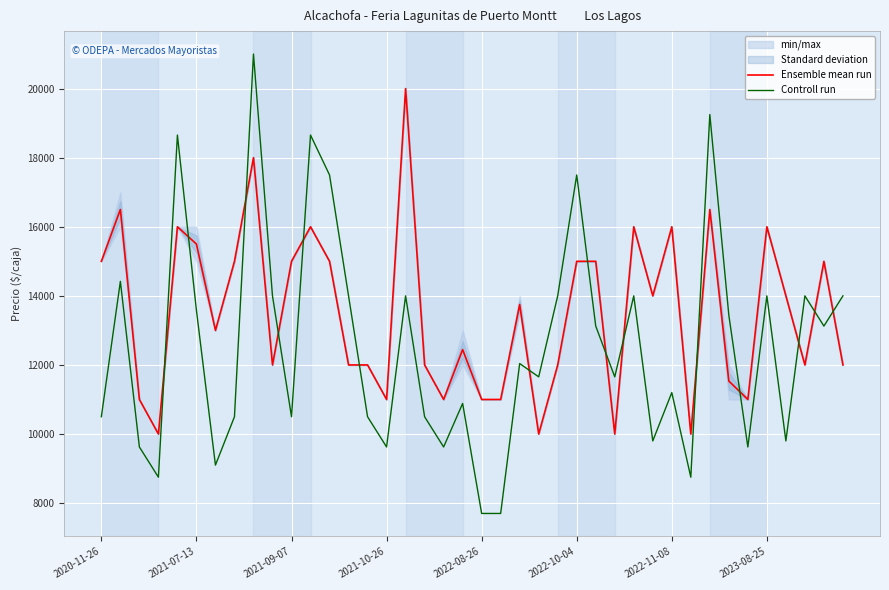

What is the lowest value of the Controll run series?

7700